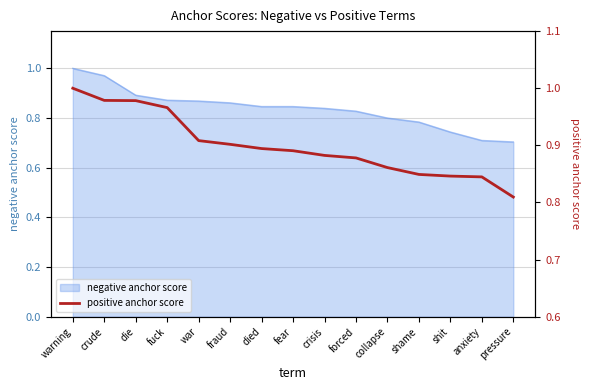

Which category has the highest value in the negative anchor score series?

warning